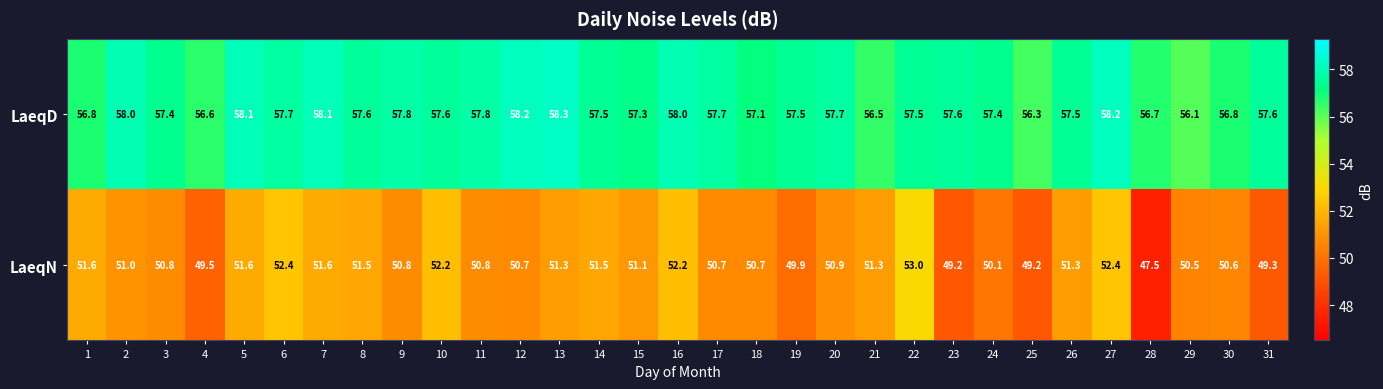

The LaeqN series shows 33.7 at 22. True or false?

False